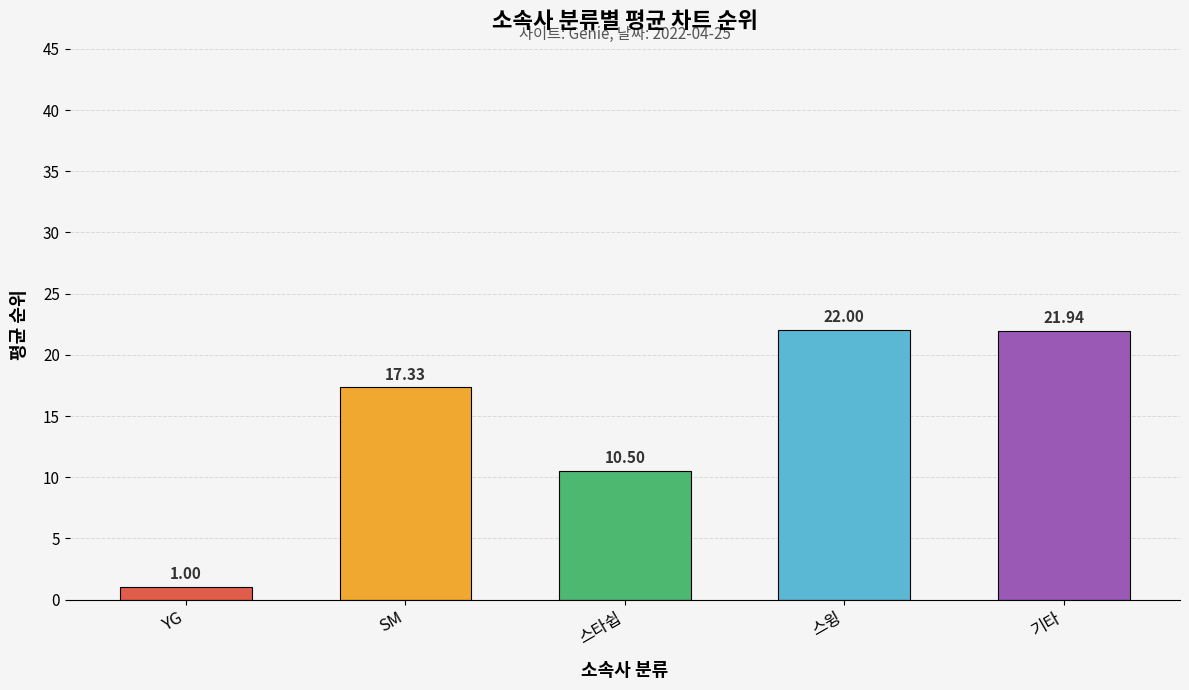

Reading right to left, transcribe all the data shown in this chart.

21.9	22.0	10.5	17.3	1.0